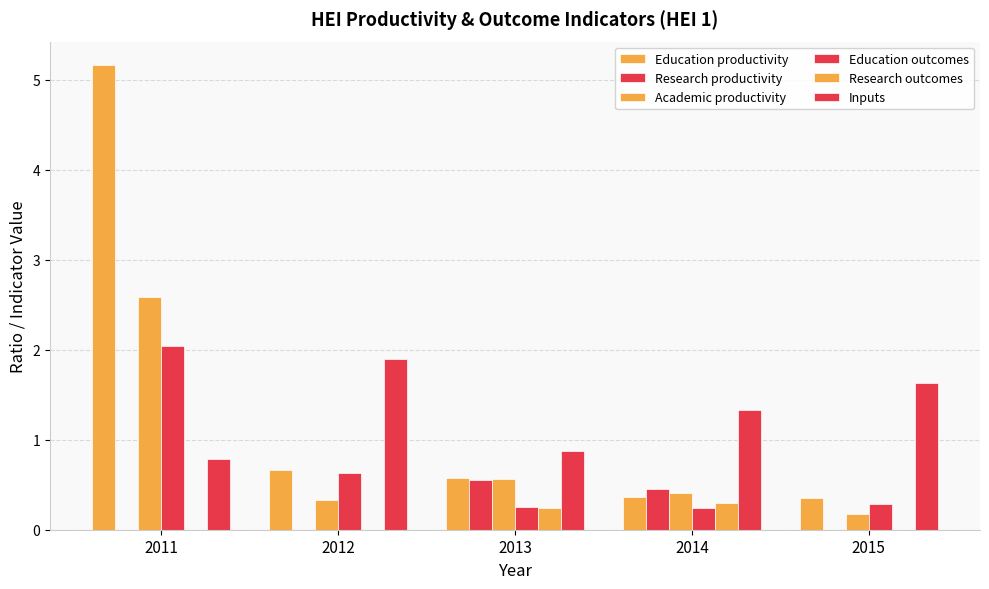

Count the number of data series in this chart.

6